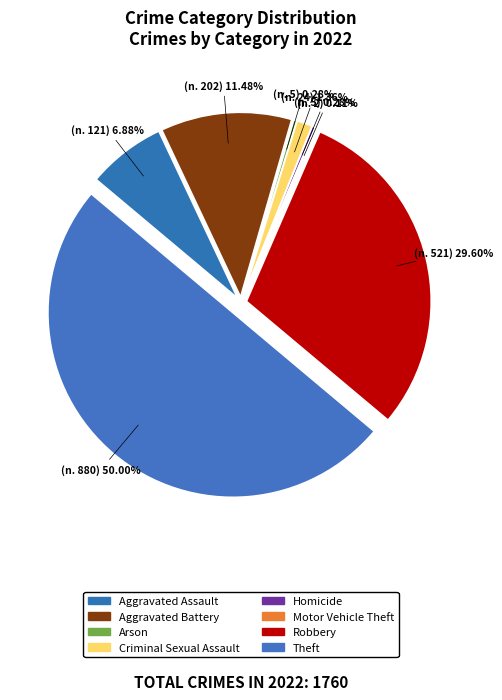

Count the number of slices in the pie.

8